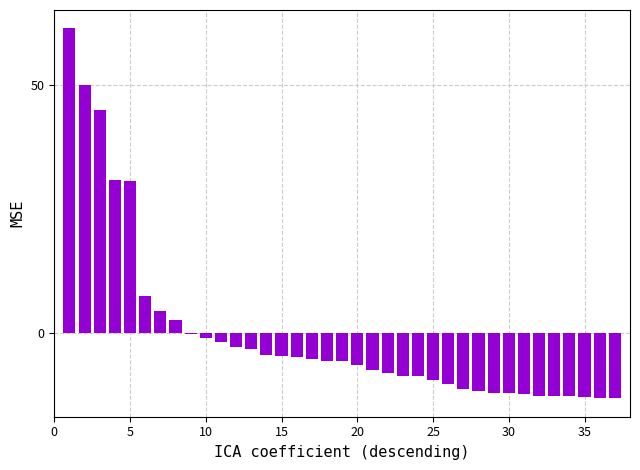

What is the greatest value displayed?

61.3